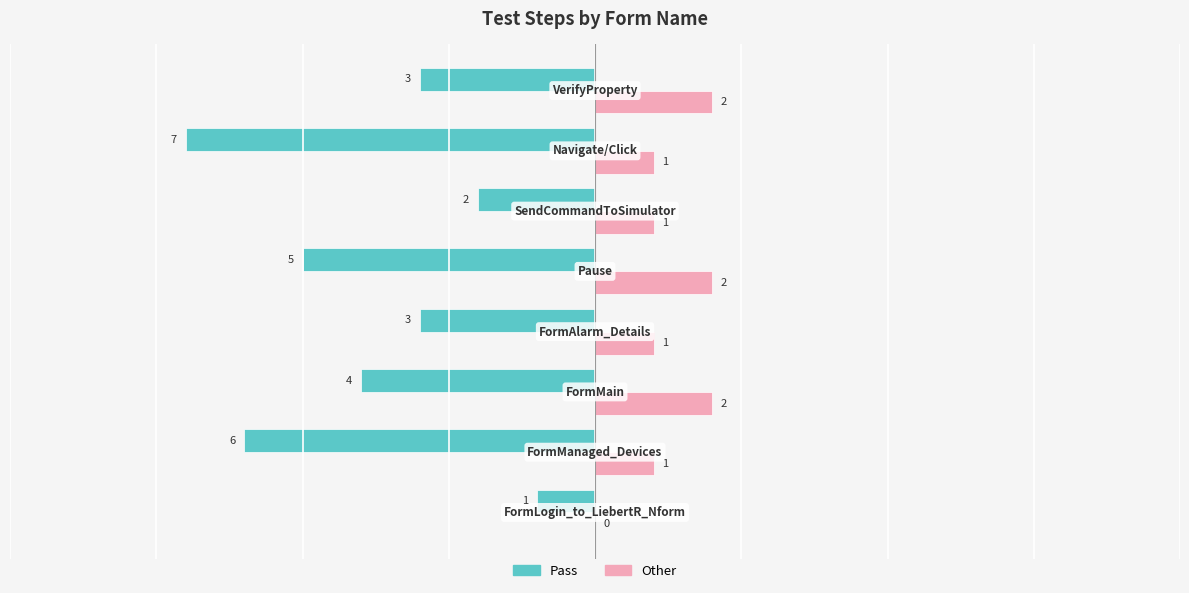

Which series has the largest total across all categories?

Other